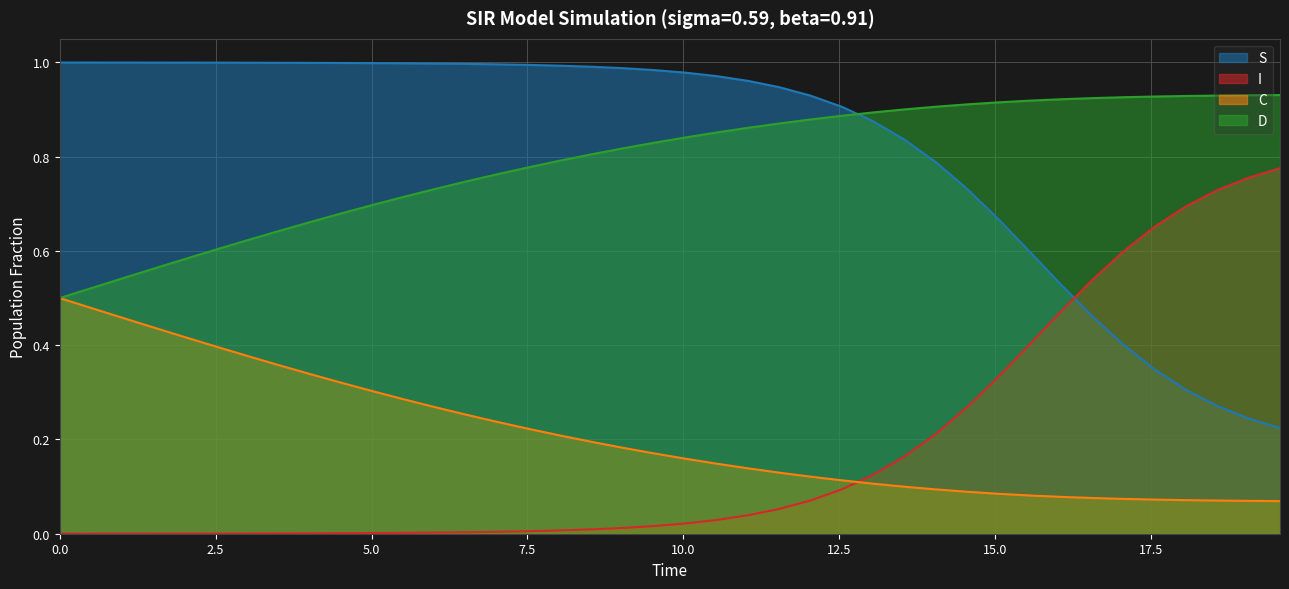

True or false: C and I cross at least once.

True